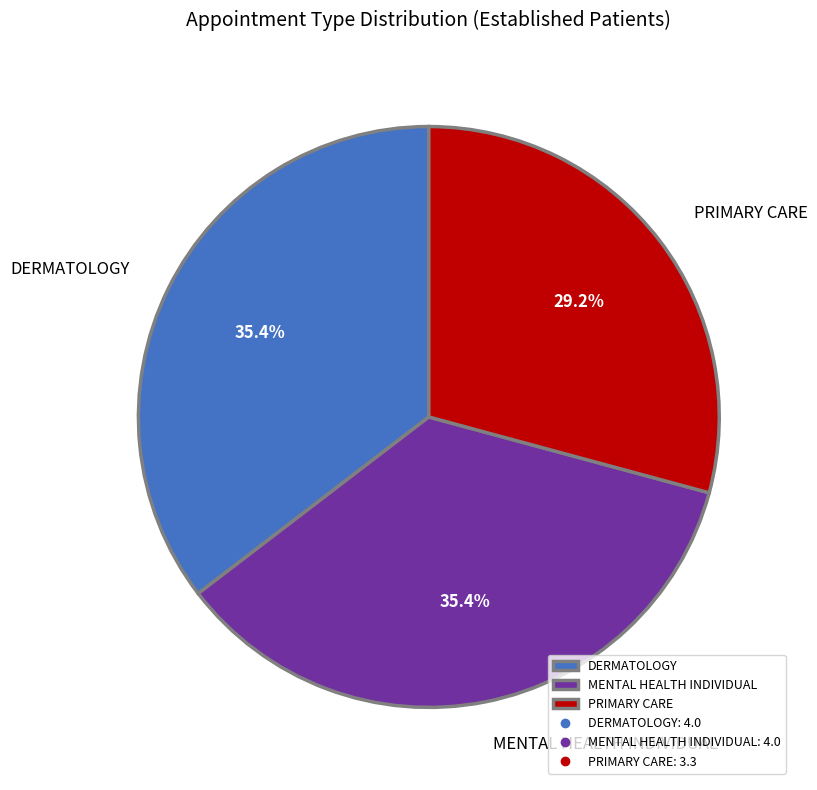

True or false: DERMATOLOGY accounts for 47% of the total.

False